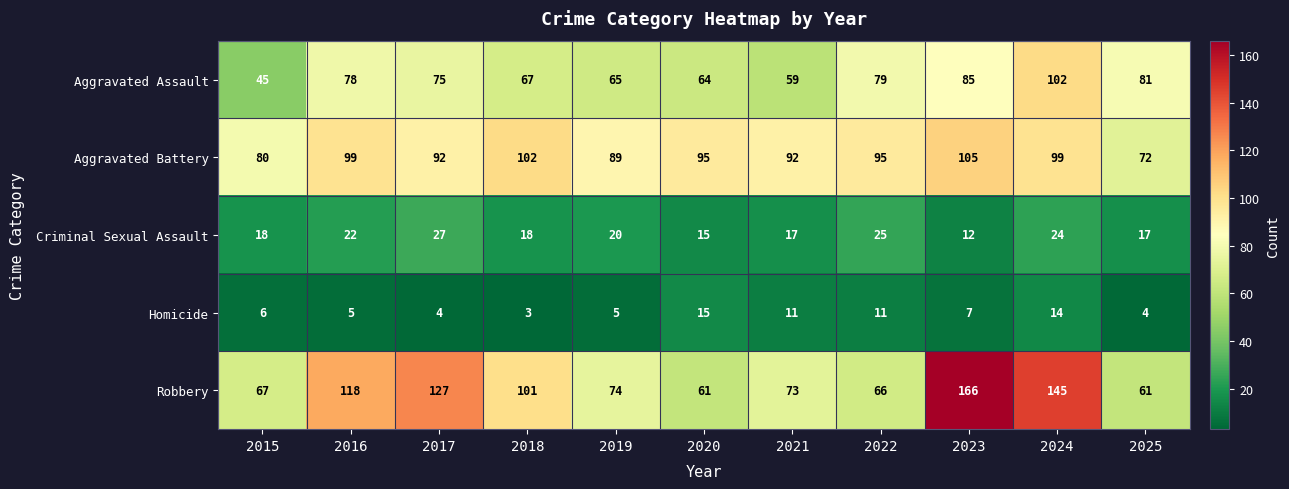

What is the maximum value shown in the chart?

166